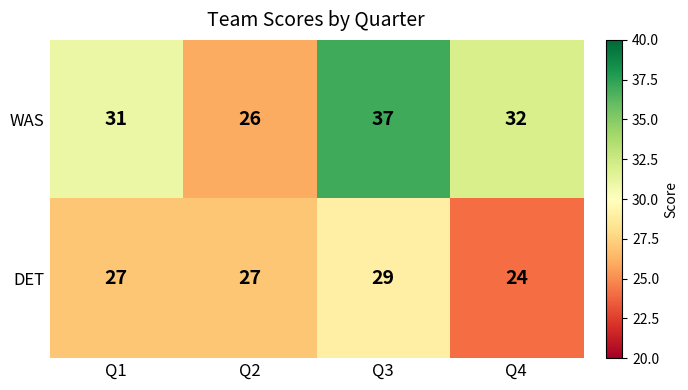

True or false: WAS has a value of 37 at Q3.

True